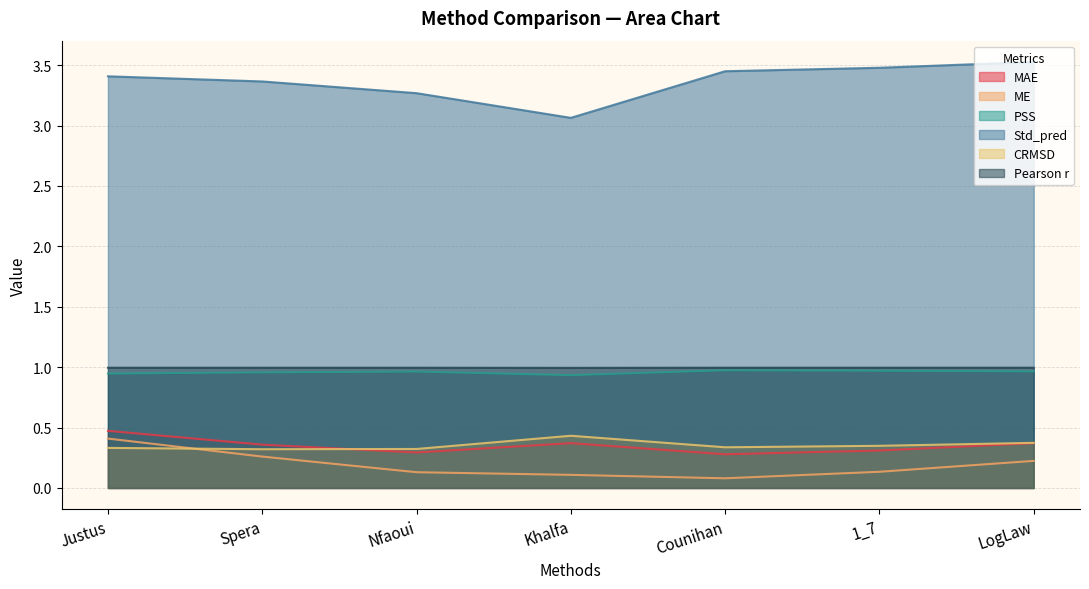

True or false: PSS has more than 2 interior local peaks.

False